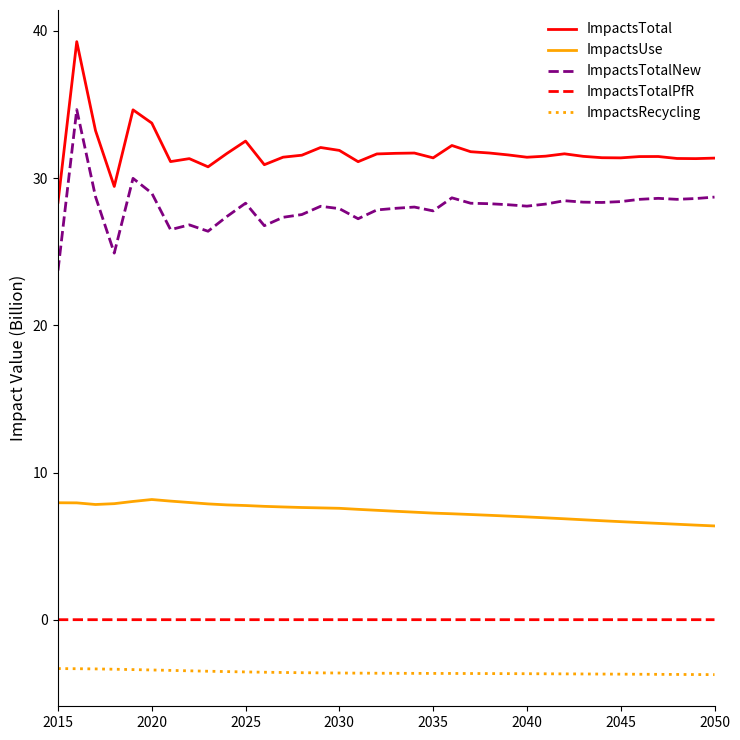

What is the difference between the maximum and minimum values in the ImpactsTotalNew series?

10.9